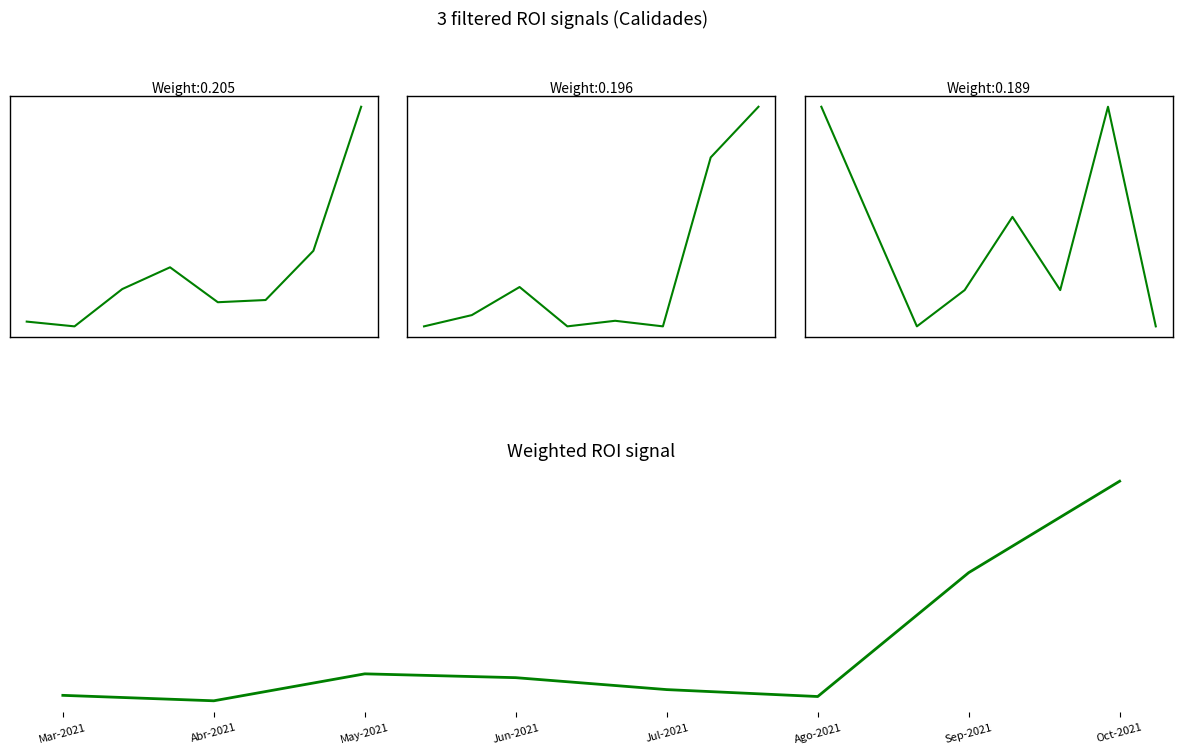

How many series are shown in this chart?

4